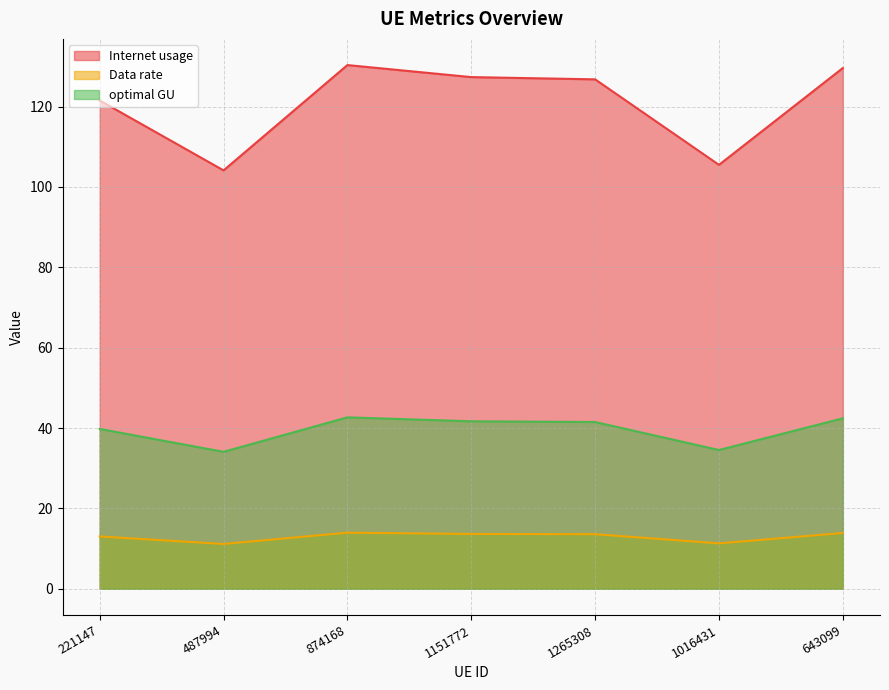

Between 487994 and 874168, which is larger?

874168